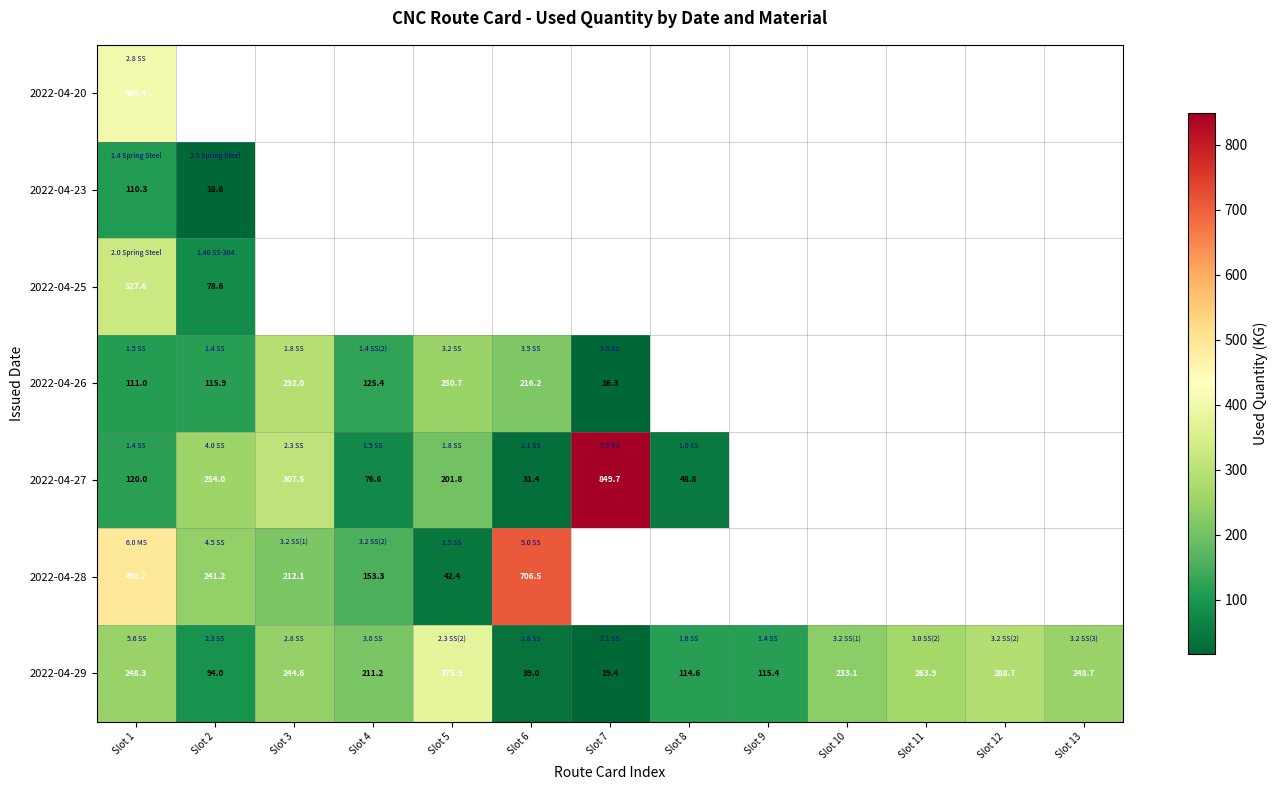

The value of 2022-04-27 at Slot 1 is 120.0. True or false?

True